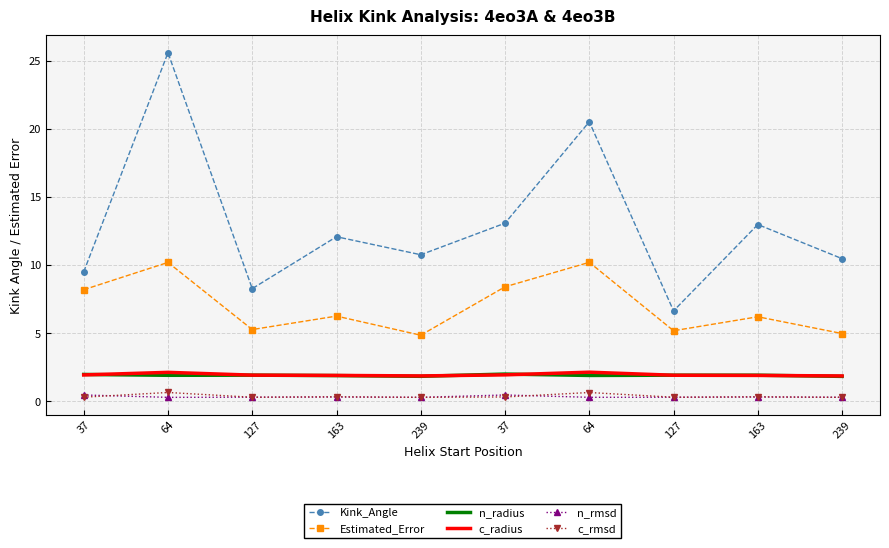

Reading left to right, extract all data points from this chart.

Kink_Angle: 37=9.5	64=25.6	127=8.3	163=12.1	239=10.8	37=13.1	64=20.5	127=6.6	163=13.0	239=10.5
Estimated_Error: 37=8.2	64=10.2	127=5.3	163=6.2	239=4.8	37=8.4	64=10.2	127=5.2	163=6.2	239=5.0
n_radius: 37=2.0	64=1.9	127=1.9	163=1.9	239=1.8	37=2.0	64=1.9	127=1.9	163=1.9	239=1.8
c_radius: 37=1.9	64=2.1	127=1.9	163=1.9	239=1.9	37=1.9	64=2.1	127=1.9	163=1.9	239=1.9
n_rmsd: 37=0.5	64=0.3	127=0.3	163=0.3	239=0.3	37=0.5	64=0.3	127=0.3	163=0.3	239=0.3
c_rmsd: 37=0.3	64=0.6	127=0.3	163=0.3	239=0.3	37=0.3	64=0.6	127=0.3	163=0.3	239=0.3